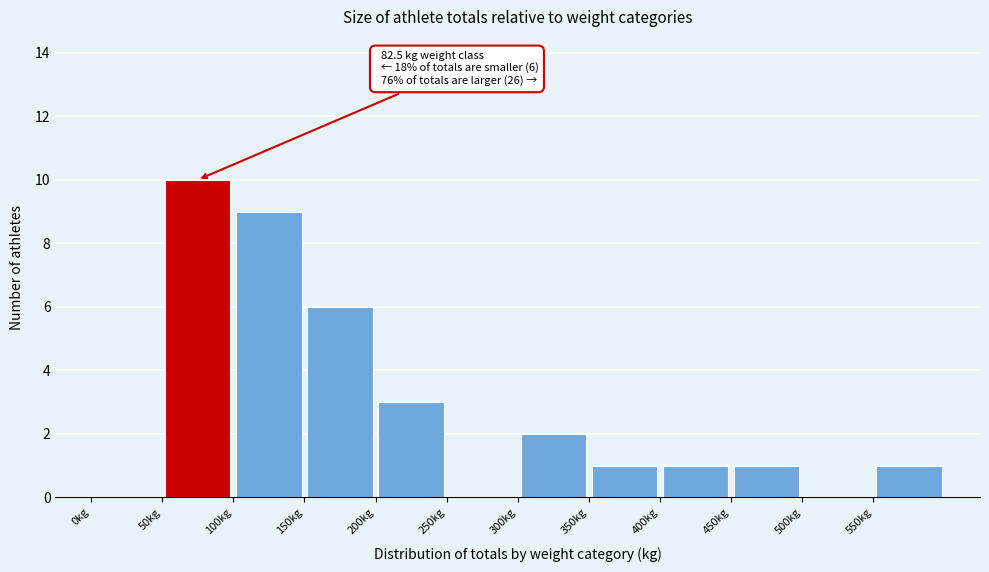

Which range on the x-axis has the tallest bar?

50 to 100